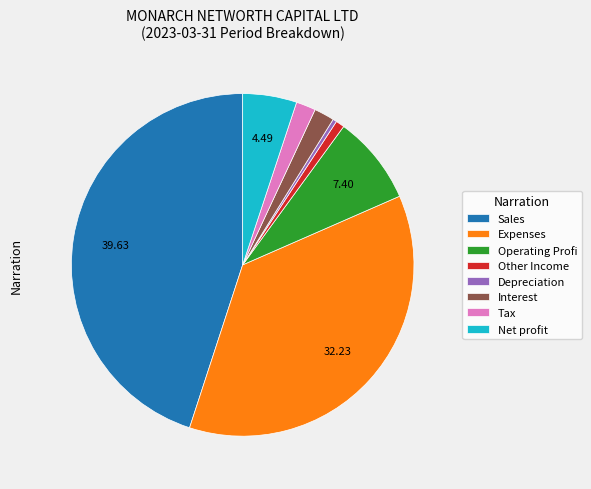

Is the sum of Depreciation and Operating Profi greater than half?

No